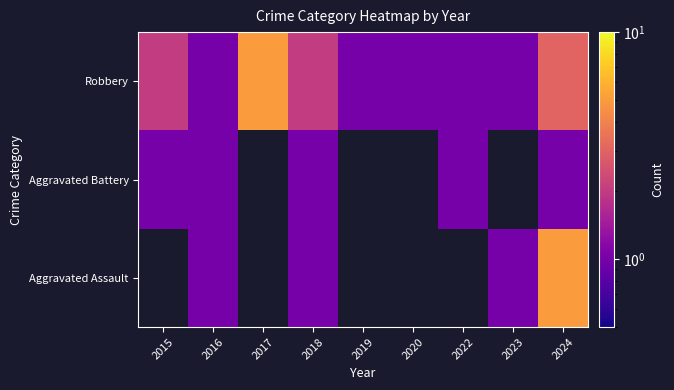

What is the spread (max minus min) of values at 2024?

4.0